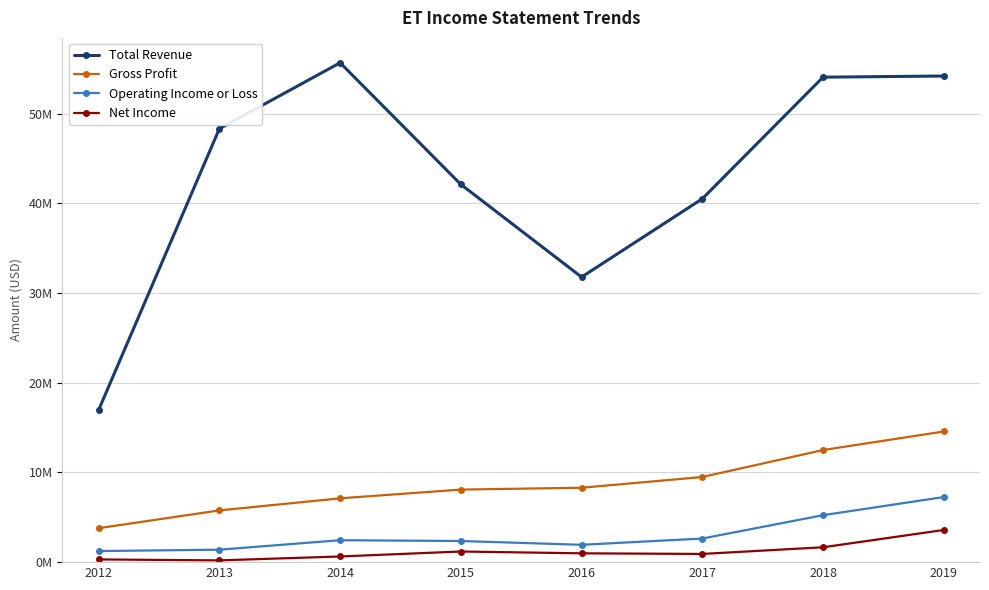

Which series has the largest total across all categories?

Total Revenue